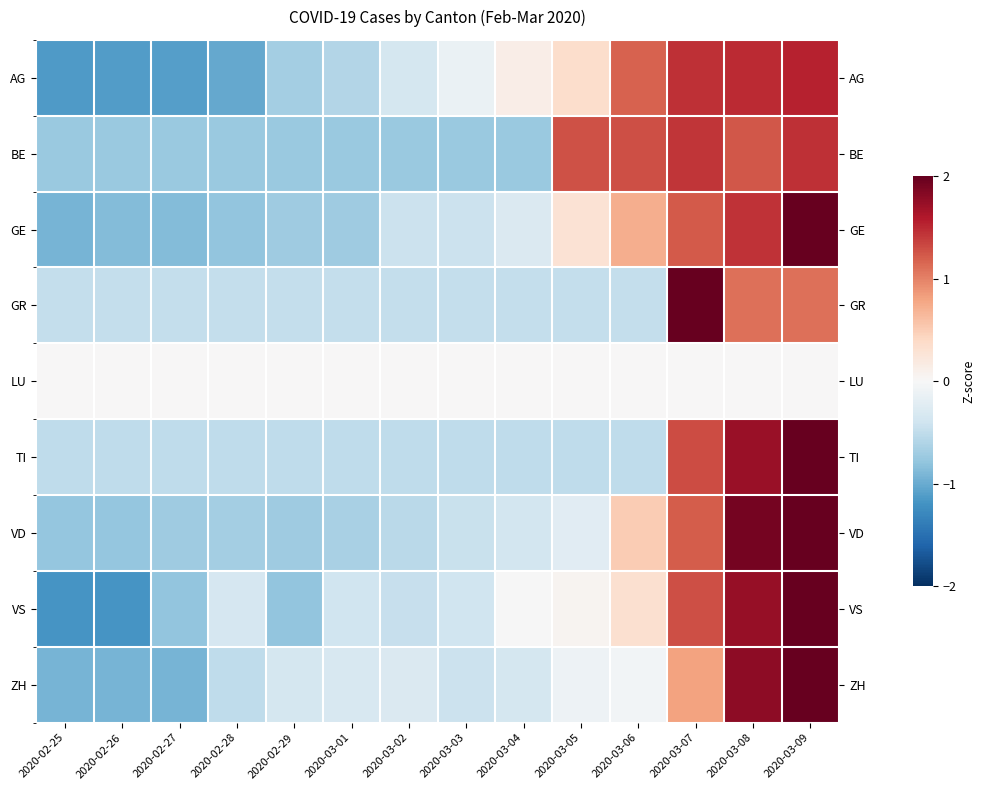

Is it true that ZH equals -0.5 at 2020-02-29?

False